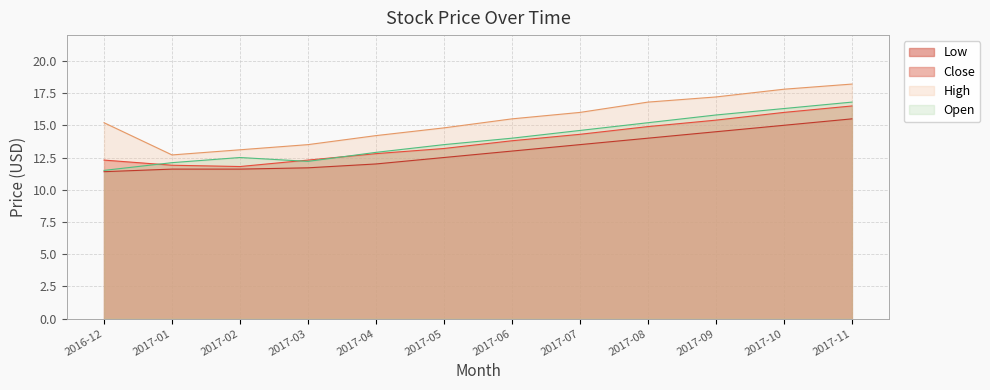

Is it true that High equals 17.2 at 2017-09?

True